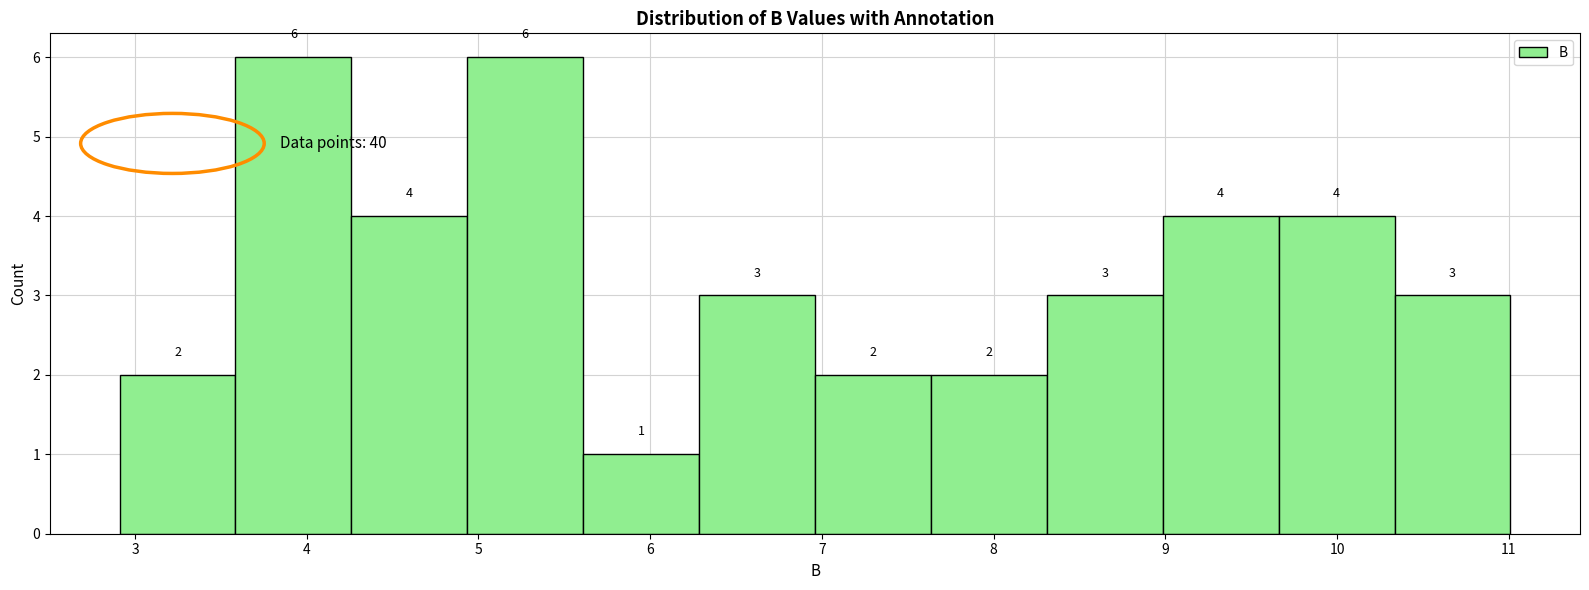

Reading left to right, list every bar in this chart as the range it spans on the x-axis followed by its height. The bar edges are not printed on the chart, so give them approximately, as read against the axis.

2.9 to 3.6: 2
3.6 to 4.3: 6
4.3 to 4.9: 4
4.9 to 5.6: 6
5.6 to 6.3: 1
6.3 to 7.0: 3
7.0 to 7.6: 2
7.6 to 8.3: 2
8.3 to 9.0: 3
9.0 to 9.7: 4
9.7 to 10.3: 4
10.3 to 11.0: 3